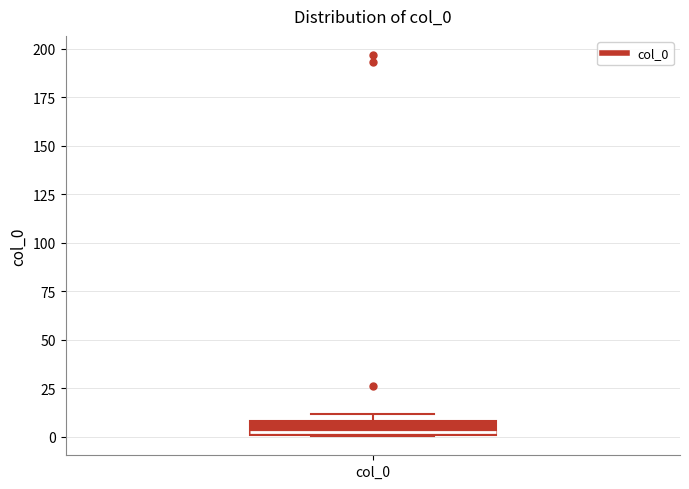

Where is the lower edge of the box for col_0 on the y-axis? The values are not printed on the chart, so give them approximately, as read against the axis.

0